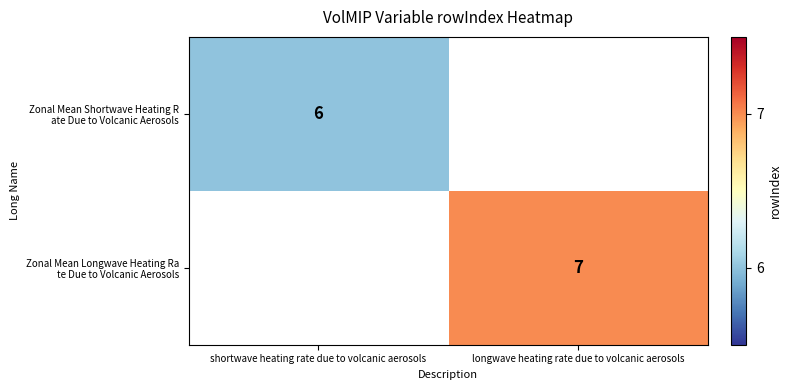

Is it true that Zonal Mean Shortwave Heating R ate Due to Volcanic Aerosols equals 6.0 at shortwave heating rate due to volcanic aerosols?

True